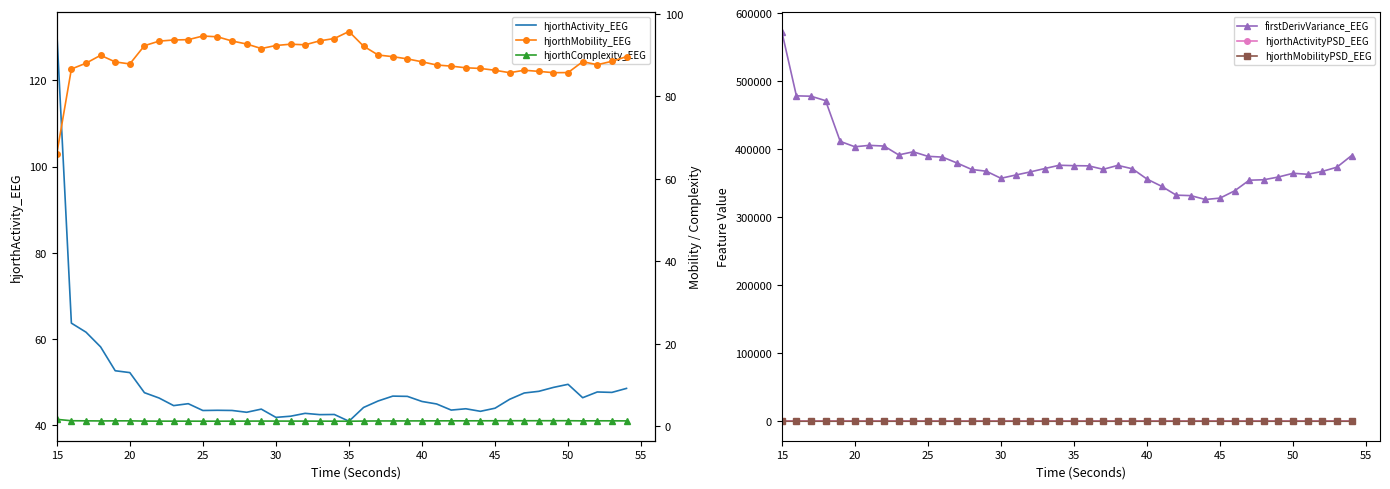

True or false: firstDerivVariance_EEG has more than 2 interior local peaks.

True